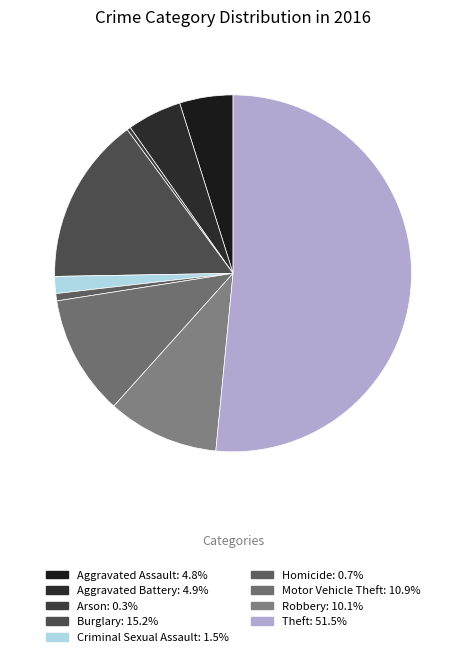

How many segments does this pie chart have?

9